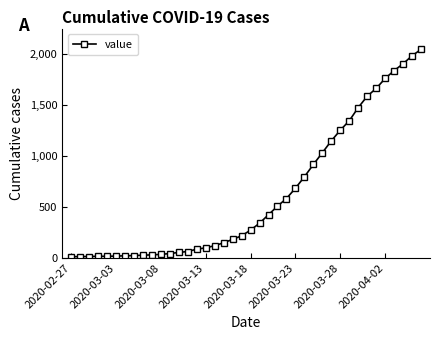

Count the number of categories in the chart.

40